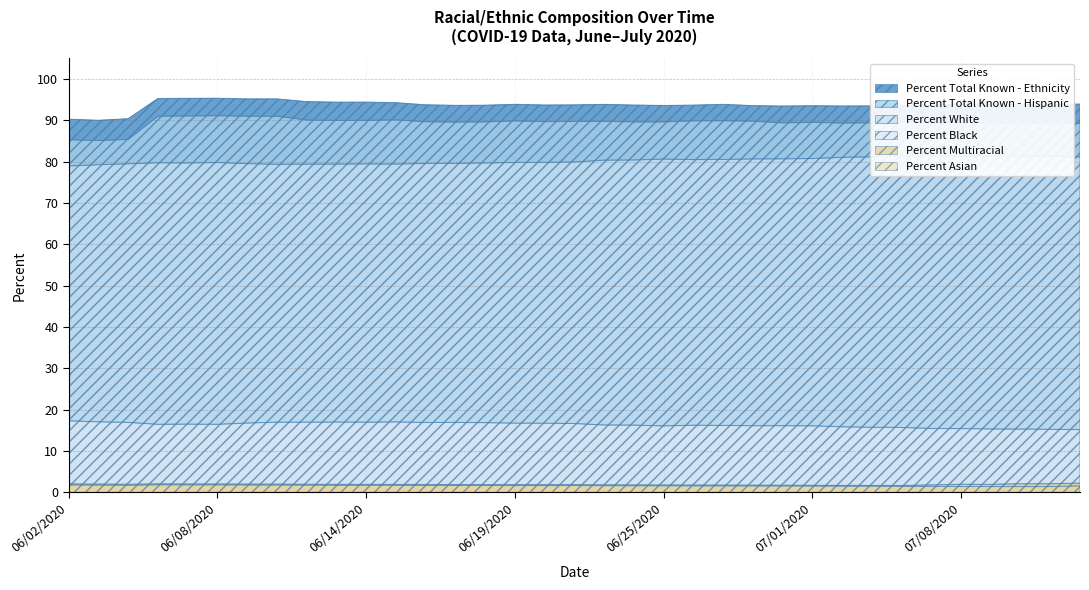

Reading left to right, list all the values displayed in this chart.

Percent Black: 06/02/2020=17.3	06/03/2020=17.0	06/04/2020=16.9	06/05/2020=16.4	06/07/2020=16.5	06/08/2020=16.4	06/09/2020=16.7	06/10/2020=17.0	06/11/2020=16.9	06/13/2020=17.0	06/14/2020=16.9	06/15/2020=17.0	06/16/2020=16.9	06/17/2020=16.9	06/18/2020=16.8	06/19/2020=16.7	06/20/2020=16.7	06/21/2020=16.6	06/23/2020=16.3	06/24/2020=16.2	06/25/2020=16.1	06/26/2020=16.2	06/27/2020=16.2	06/28/2020=16.1	06/30/2020=16.1	07/01/2020=16.1	07/02/2020=15.8	07/03/2020=15.7	07/06/2020=15.7	07/07/2020=15.4	07/08/2020=15.4	07/09/2020=15.3	07/10/2020=15.3	07/11/2020=15.2	07/12/2020=15.2
Percent Total Known - Ethnicity: 06/02/2020=90.3	06/03/2020=90.0	06/04/2020=90.4	06/05/2020=95.3	06/07/2020=95.3	06/08/2020=95.3	06/09/2020=95.2	06/10/2020=95.2	06/11/2020=94.5	06/13/2020=94.4	06/14/2020=94.4	06/15/2020=94.3	06/16/2020=93.8	06/17/2020=93.6	06/18/2020=93.7	06/19/2020=93.9	06/20/2020=93.7	06/21/2020=93.7	06/23/2020=93.8	06/24/2020=93.7	06/25/2020=93.6	06/26/2020=93.7	06/27/2020=93.9	06/28/2020=93.5	06/30/2020=93.5	07/01/2020=93.5	07/02/2020=93.5	07/03/2020=93.5	07/06/2020=93.6	07/07/2020=93.7	07/08/2020=93.9	07/09/2020=94.0	07/10/2020=93.9	07/11/2020=93.9	07/12/2020=93.9
Percent Total Known - Hispanic: 06/02/2020=85.3	06/03/2020=85.1	06/04/2020=85.4	06/05/2020=91.0	06/07/2020=91.1	06/08/2020=91.1	06/09/2020=91.0	06/10/2020=91.0	06/11/2020=90.1	06/13/2020=90.0	06/14/2020=90.0	06/15/2020=90.1	06/16/2020=89.7	06/17/2020=89.6	06/18/2020=89.6	06/19/2020=89.8	06/20/2020=89.7	06/21/2020=89.7	06/23/2020=89.8	06/24/2020=89.6	06/25/2020=89.6	06/26/2020=89.9	06/27/2020=89.9	06/28/2020=89.8	06/30/2020=89.4	07/01/2020=89.5	07/02/2020=89.3	07/03/2020=89.4	07/06/2020=89.5	07/07/2020=89.7	07/08/2020=89.5	07/09/2020=89.4	07/10/2020=89.2	07/11/2020=89.2	07/12/2020=89.3
Percent White: 06/02/2020=79.0	06/03/2020=79.3	06/04/2020=79.5	06/05/2020=79.7	06/07/2020=79.7	06/08/2020=79.8	06/09/2020=79.5	06/10/2020=79.3	06/11/2020=79.4	06/13/2020=79.4	06/14/2020=79.5	06/15/2020=79.4	06/16/2020=79.6	06/17/2020=79.6	06/18/2020=79.7	06/19/2020=79.8	06/20/2020=79.8	06/21/2020=79.9	06/23/2020=80.4	06/24/2020=80.4	06/25/2020=80.6	06/26/2020=80.5	06/27/2020=80.5	06/28/2020=80.7	06/30/2020=80.7	07/01/2020=80.8	07/02/2020=81.0	07/03/2020=81.2	07/06/2020=81.3	07/07/2020=81.4	07/08/2020=81.3	07/09/2020=81.4	07/10/2020=81.3	07/11/2020=81.3	07/12/2020=81.1
Percent Asian: 06/02/2020=1.8	06/03/2020=1.7	06/04/2020=1.7	06/05/2020=1.8	06/07/2020=1.8	06/08/2020=1.8	06/09/2020=1.8	06/10/2020=1.7	06/11/2020=1.7	06/13/2020=1.7	06/14/2020=1.7	06/15/2020=1.7	06/16/2020=1.7	06/17/2020=1.6	06/18/2020=1.6	06/19/2020=1.6	06/20/2020=1.6	06/21/2020=1.6	06/23/2020=1.6	06/24/2020=1.6	06/25/2020=1.6	06/26/2020=1.5	06/27/2020=1.5	06/28/2020=1.5	06/30/2020=1.5	07/01/2020=1.5	07/02/2020=1.5	07/03/2020=1.5	07/06/2020=1.4	07/07/2020=1.4	07/08/2020=1.4	07/09/2020=1.4	07/10/2020=1.4	07/11/2020=1.4	07/12/2020=1.5
Percent Multiracial: 06/02/2020=2.0	06/03/2020=2.0	06/04/2020=1.9	06/05/2020=2.0	06/07/2020=2.0	06/08/2020=2.0	06/09/2020=2.0	06/10/2020=2.0	06/11/2020=1.9	06/13/2020=1.9	06/14/2020=1.9	06/15/2020=1.9	06/16/2020=1.9	06/17/2020=1.9	06/18/2020=1.9	06/19/2020=1.8	06/20/2020=1.8	06/21/2020=1.8	06/23/2020=1.8	06/24/2020=1.8	06/25/2020=1.8	06/26/2020=1.7	06/27/2020=1.7	06/28/2020=1.7	06/30/2020=1.7	07/01/2020=1.7	07/02/2020=1.7	07/03/2020=1.6	07/06/2020=1.6	07/07/2020=1.8	07/08/2020=1.9	07/09/2020=1.9	07/10/2020=2.1	07/11/2020=2.0	07/12/2020=2.2